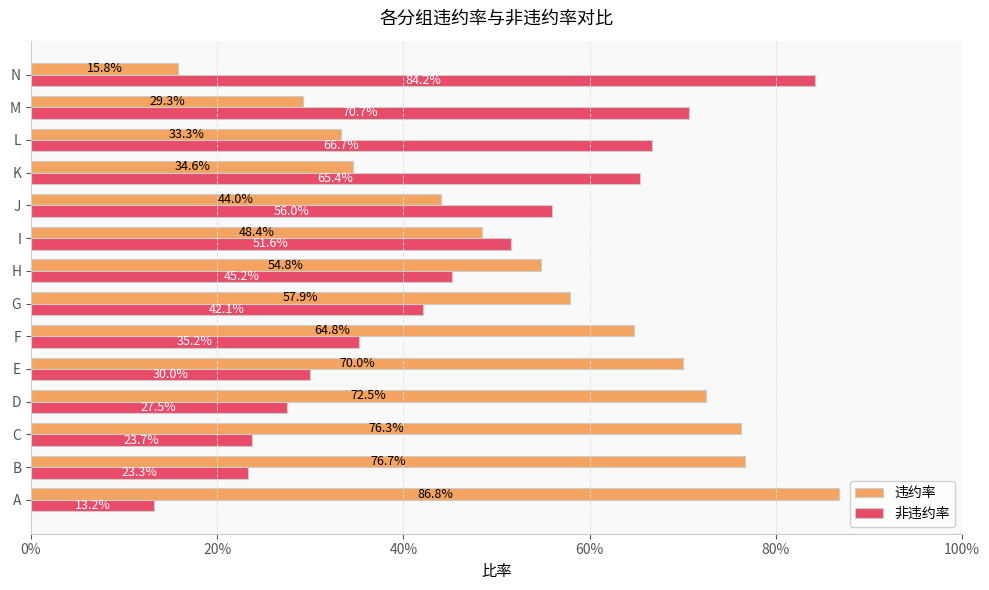

What are all the series names shown in the legend?

违约率, 非违约率